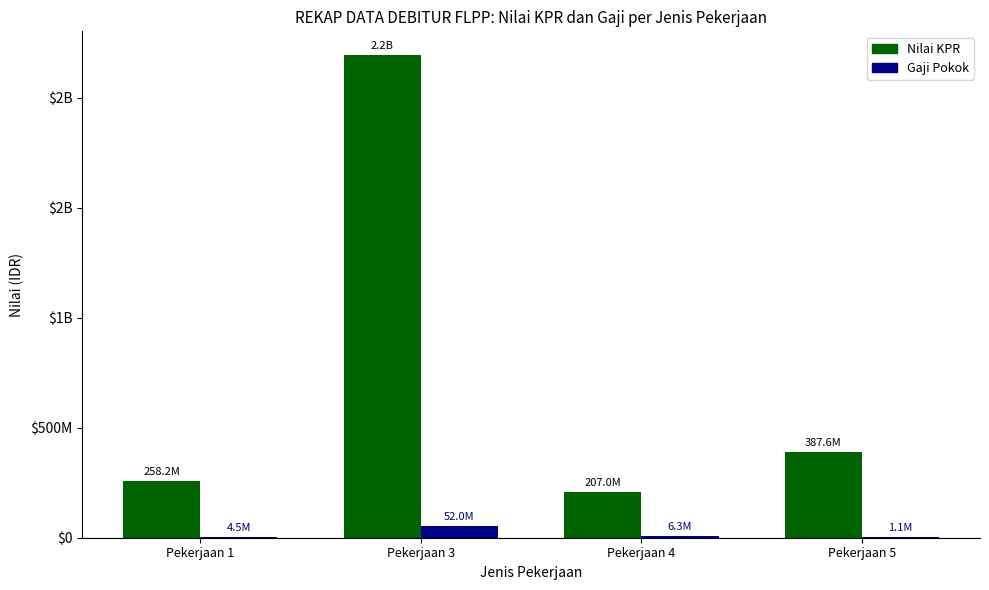

Which series has the largest total across all categories?

Nilai KPR